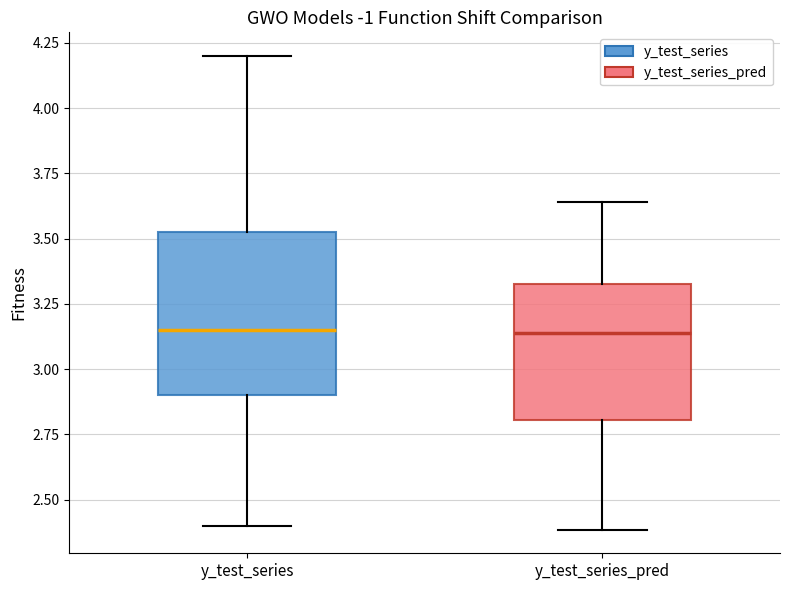

Where does the lower whisker of the box for y_test_series_pred end on the y-axis? The values are not printed on the chart, so give them approximately, as read against the axis.

2.40